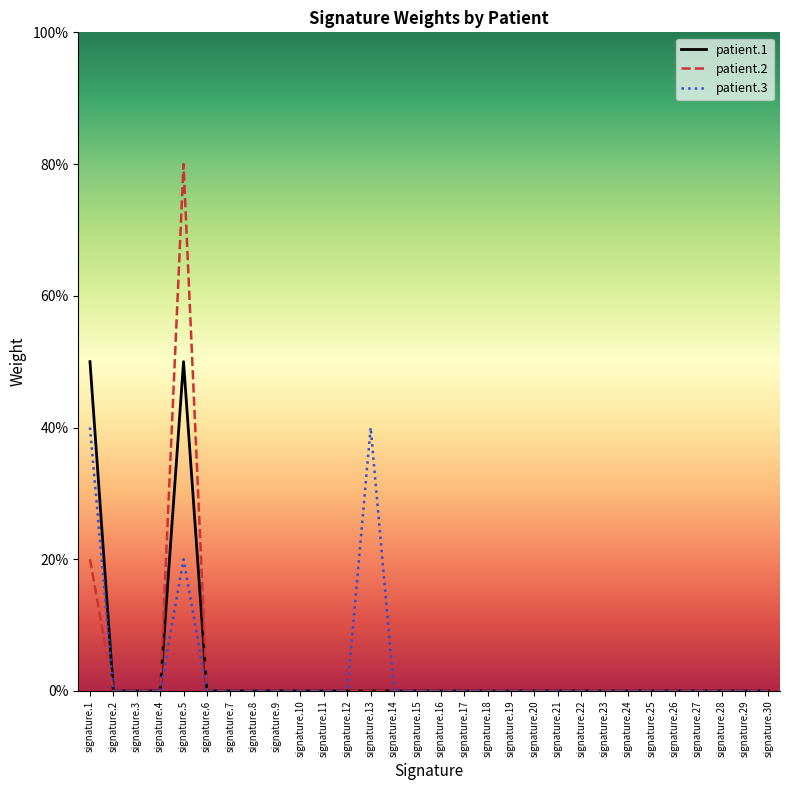

Reading left to right, list all the values displayed in this chart.

patient.1: 0.5	0.0	0.0	0.0	0.5	0.0	0.0	0.0	0.0	0.0	0.0	0.0	0.0	0.0	0.0	0.0	0.0	0.0	0.0	0.0	0.0	0.0	0.0	0.0	0.0	0.0	0.0	0.0	0.0	0.0
patient.2: 0.2	0.0	0.0	0.0	0.8	0.0	0.0	0.0	0.0	0.0	0.0	0.0	0.0	0.0	0.0	0.0	0.0	0.0	0.0	0.0	0.0	0.0	0.0	0.0	0.0	0.0	0.0	0.0	0.0	0.0
patient.3: 0.4	0.0	0.0	0.0	0.2	0.0	0.0	0.0	0.0	0.0	0.0	0.0	0.4	0.0	0.0	0.0	0.0	0.0	0.0	0.0	0.0	0.0	0.0	0.0	0.0	0.0	0.0	0.0	0.0	0.0